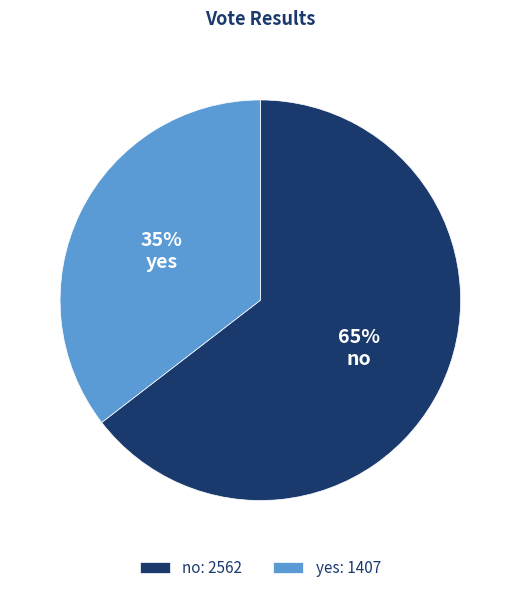

How many slices are in this pie chart?

2